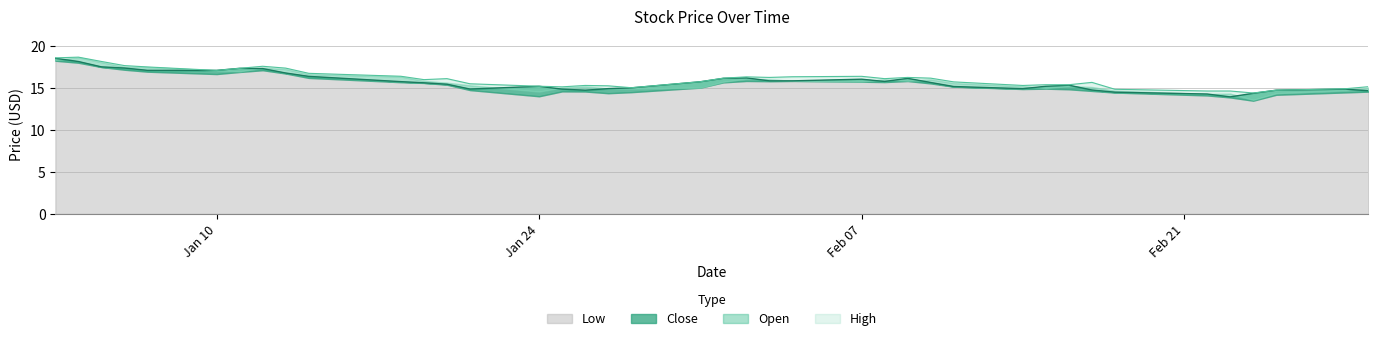

Is the value of Close at 36 greater than the value of Low at 31?

No